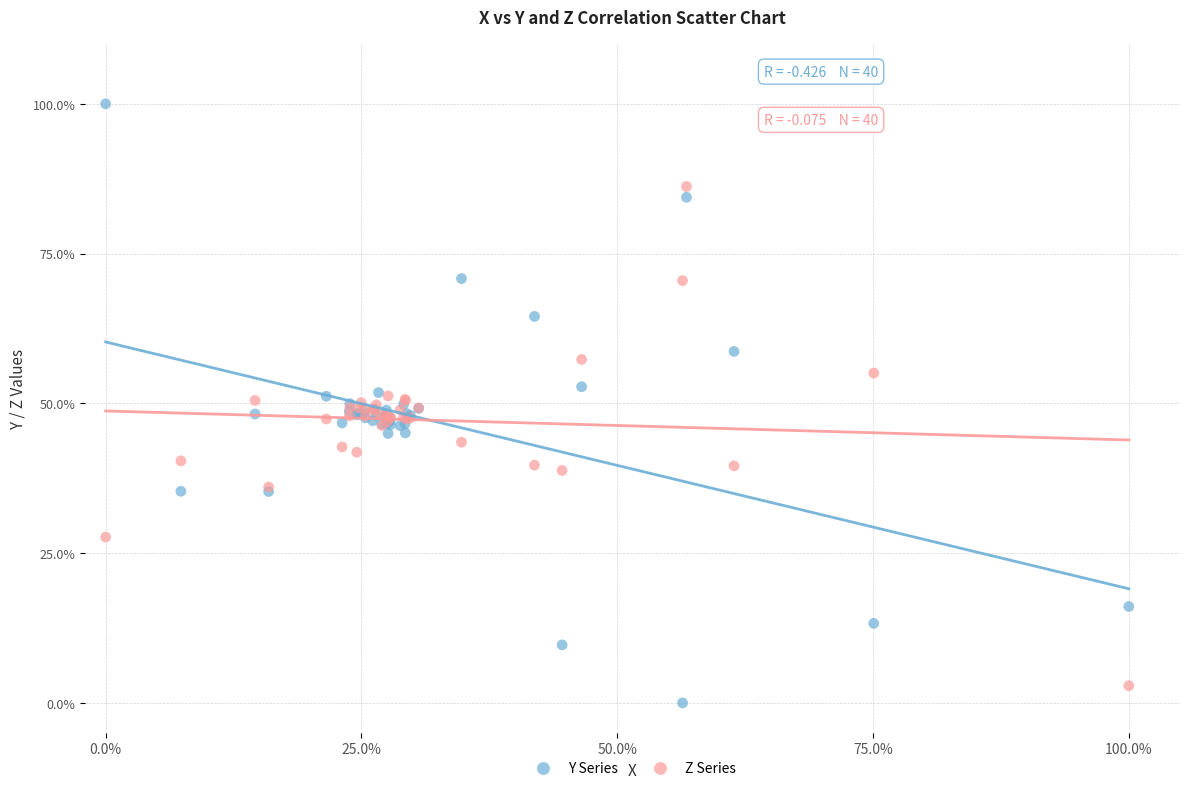

What are all the series names shown in the legend?

Y Series, Z Series